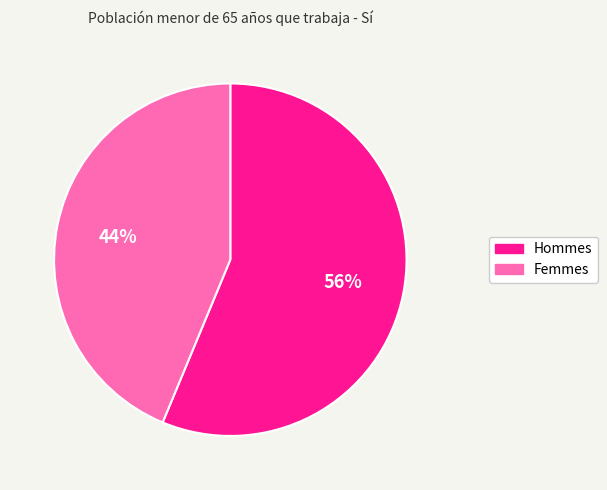

Is there a majority slice in this chart?

Yes